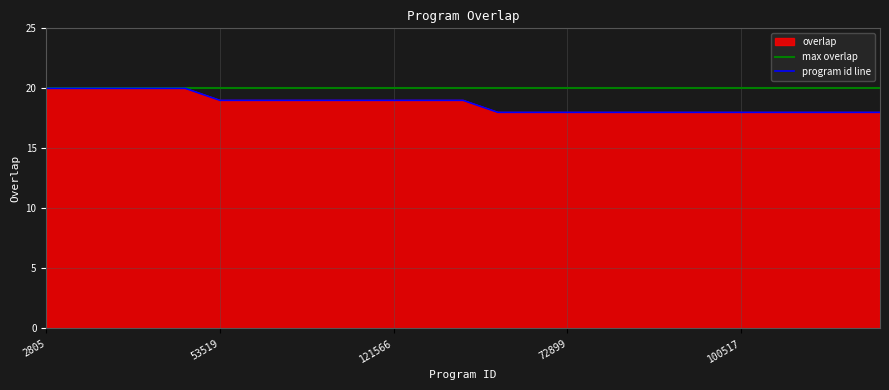

Where is the data nearest to the value 19?

53519